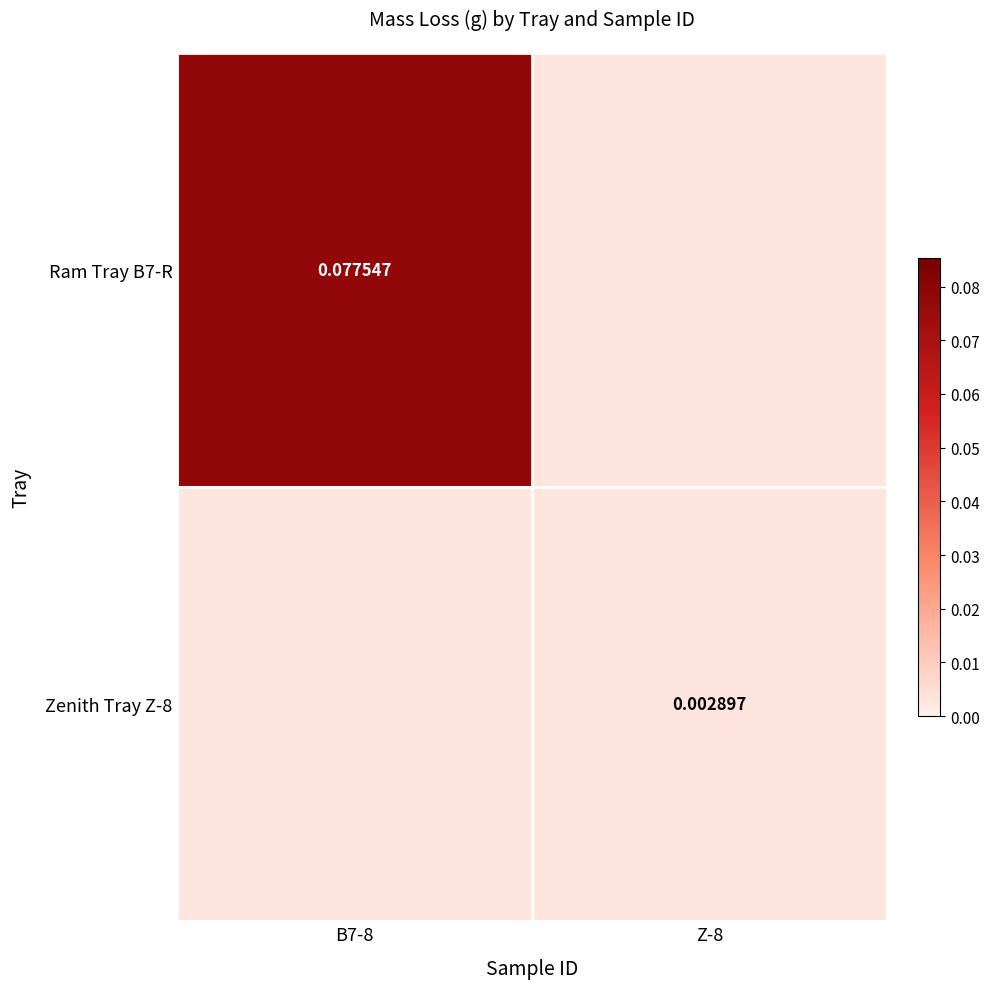

The Ram Tray B7-R series shows 0.0 at B7-8. True or false?

False